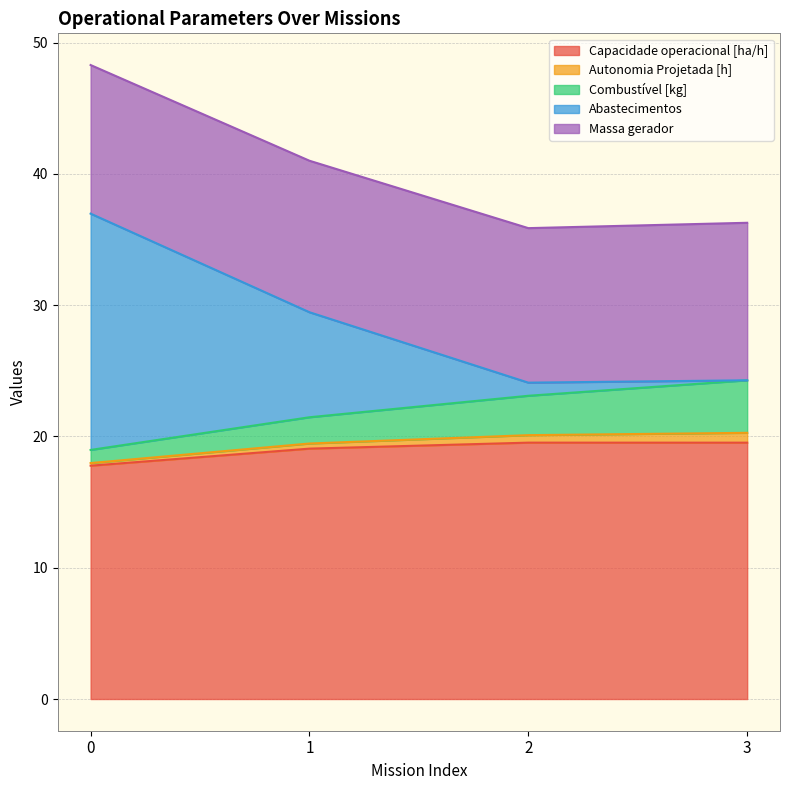

What is the highest value of the Capacidade operacional [ha/h] series?

19.5